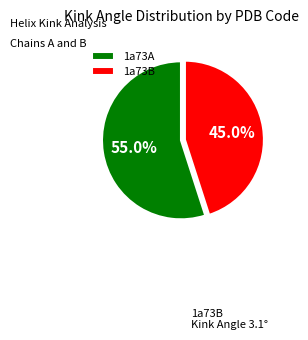

Between 1a73B and 1a73A, which is larger?

1a73A